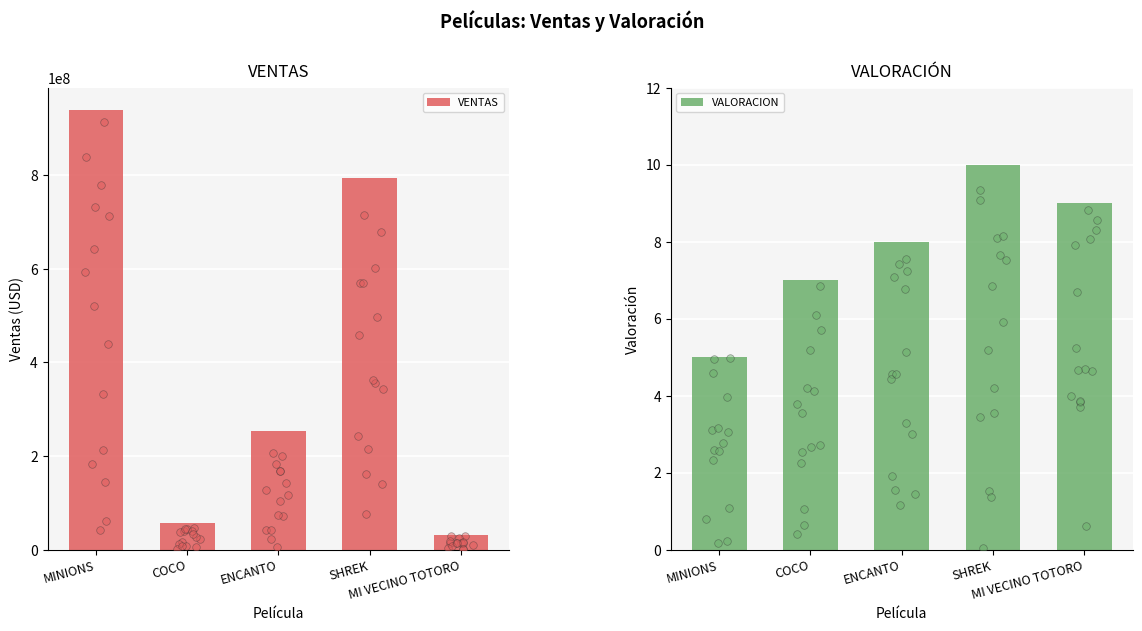

Is the value of VALORACION at COCO greater than the value of VENTAS at ENCANTO?

No